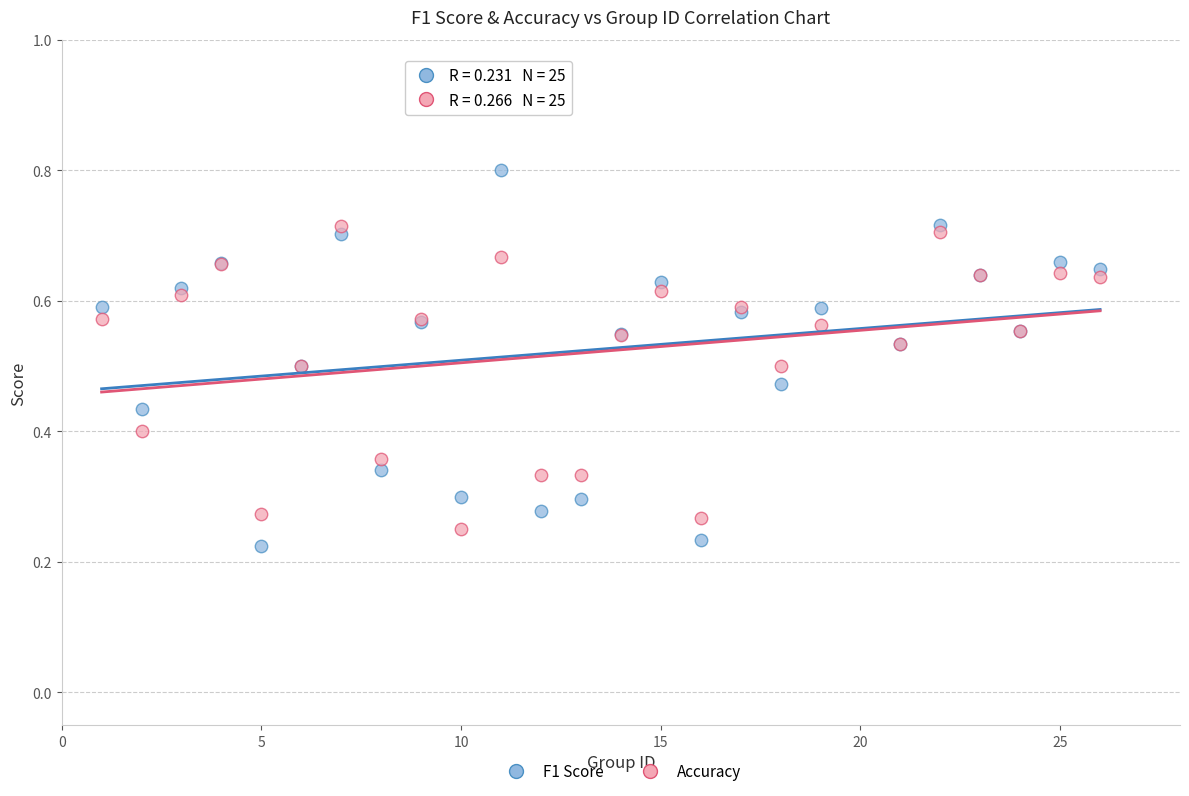

Which series has the largest Y range (max minus min)?

F1 Score